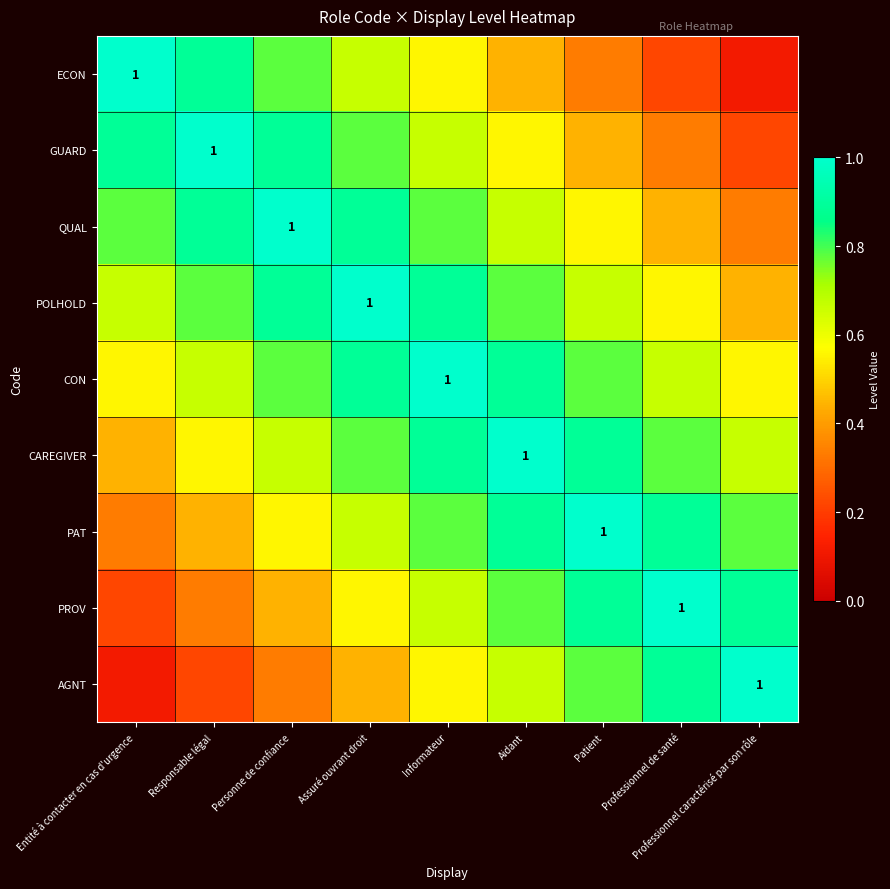

What is the greatest value displayed?

1.0